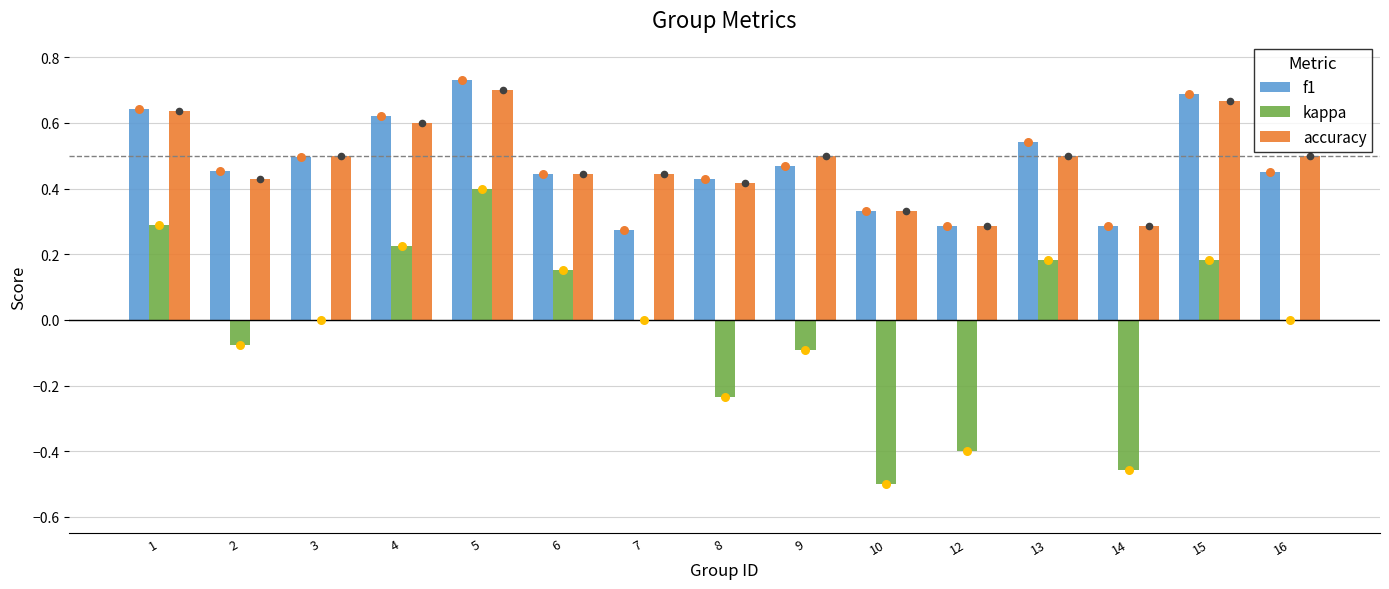

Is the value of kappa at 1 greater than the value of f1 at 10?

No